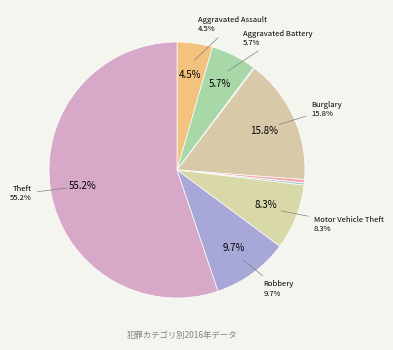

To the nearest percent, what percentage of the pie is Aggravated Battery?

6%